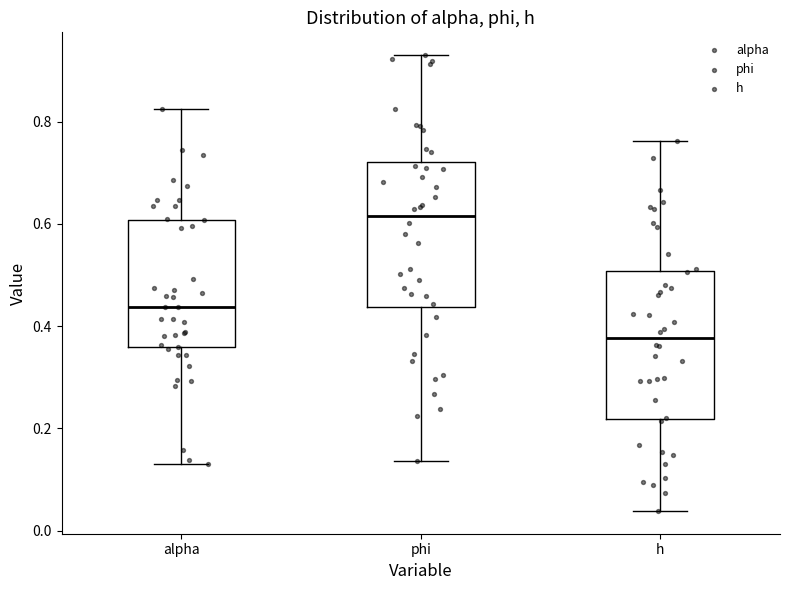

Reading left to right, transcribe this box plot: for each box, give where its median line is, the range the box spans, and where its two whiskers end, as read against the y-axis. The values are not printed on the chart, so give them approximately, as read against the axis.

alpha: median 0.44, box 0.36 to 0.60, whiskers 0.14 to 0.82
phi: median 0.62, box 0.44 to 0.72, whiskers 0.14 to 0.94
h: median 0.38, box 0.22 to 0.50, whiskers 0.04 to 0.76